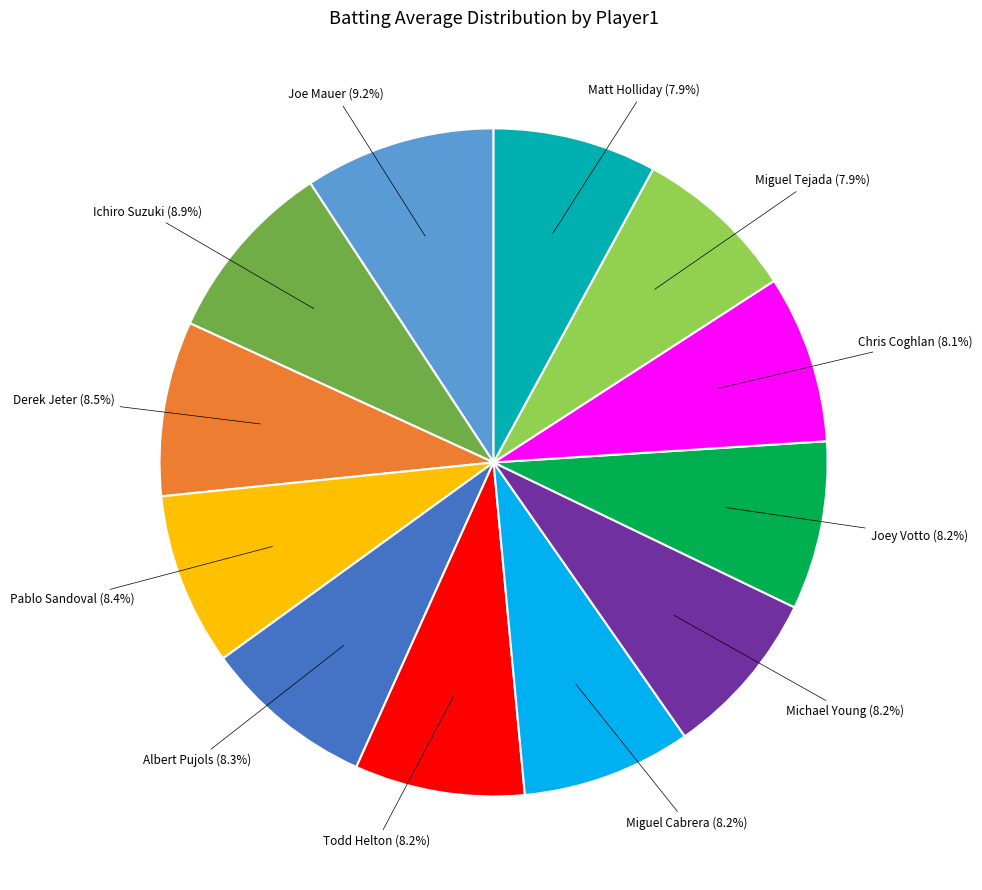

Does any single category account for the majority?

No